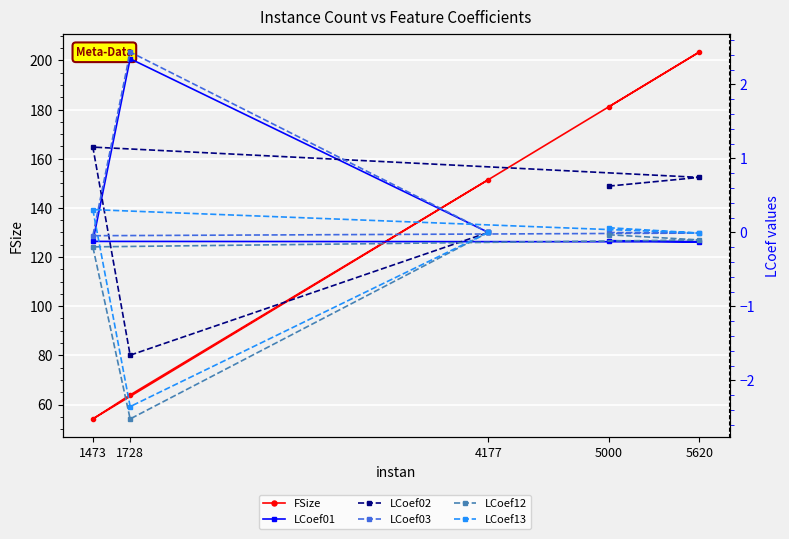

Reading left to right, extract all data points from this chart.

FSize: 181.1	203.4	54.1	63.9	151.5
LCoef01: -0.1	-0.1	-0.1	2.3	0.0
LCoef02: 0.6	0.7	1.2	-1.7	-0.0
LCoef03: -0.0	-0.0	-0.0	2.4	0.0
LCoef12: -0.0	-0.1	-0.2	-2.5	-0.0
LCoef13: 0.1	-0.0	0.3	-2.4	-0.0